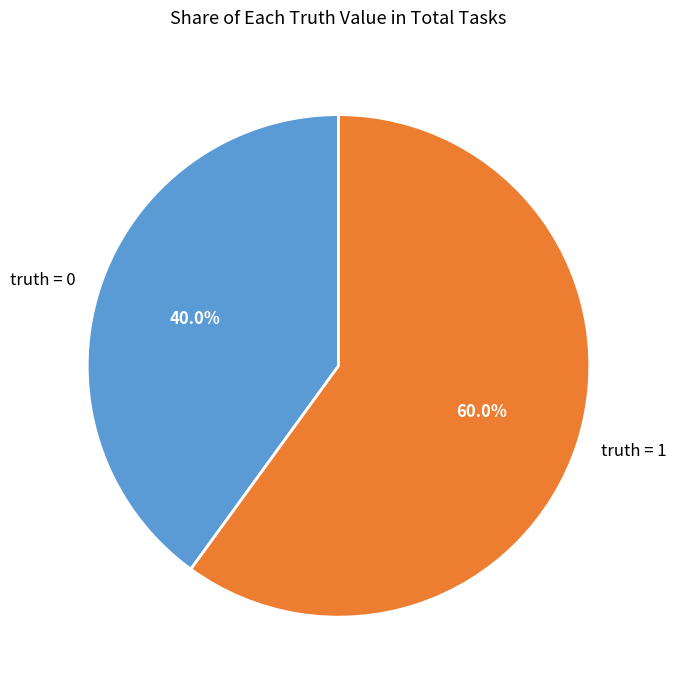

Approximately how many times larger is the value at truth = 1 compared to truth = 0?

1.5